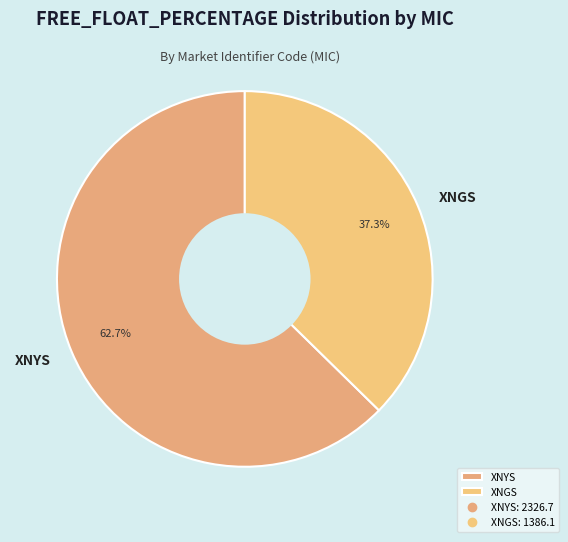

Rank the categories by value from lowest to highest.

XNGS, XNYS